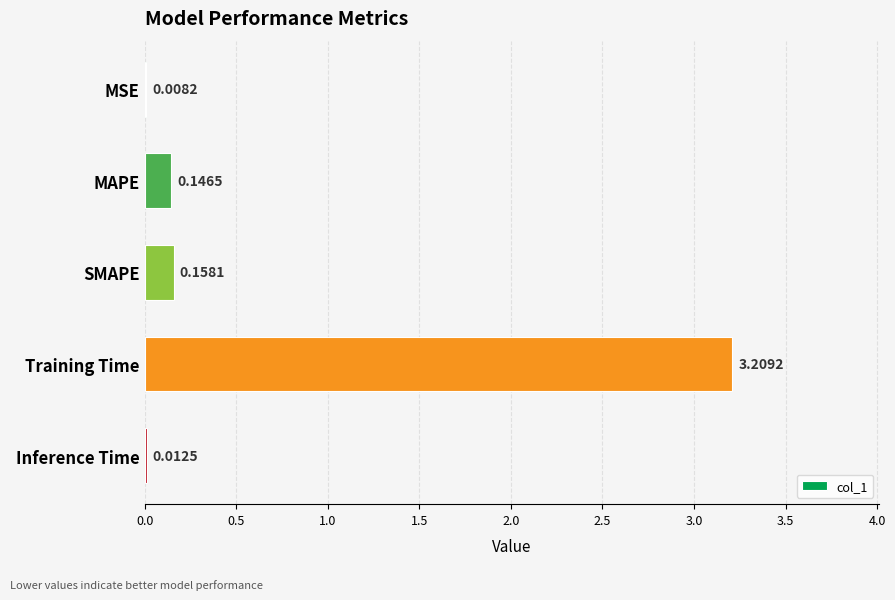

Where is the data nearest to the value 1?

SMAPE